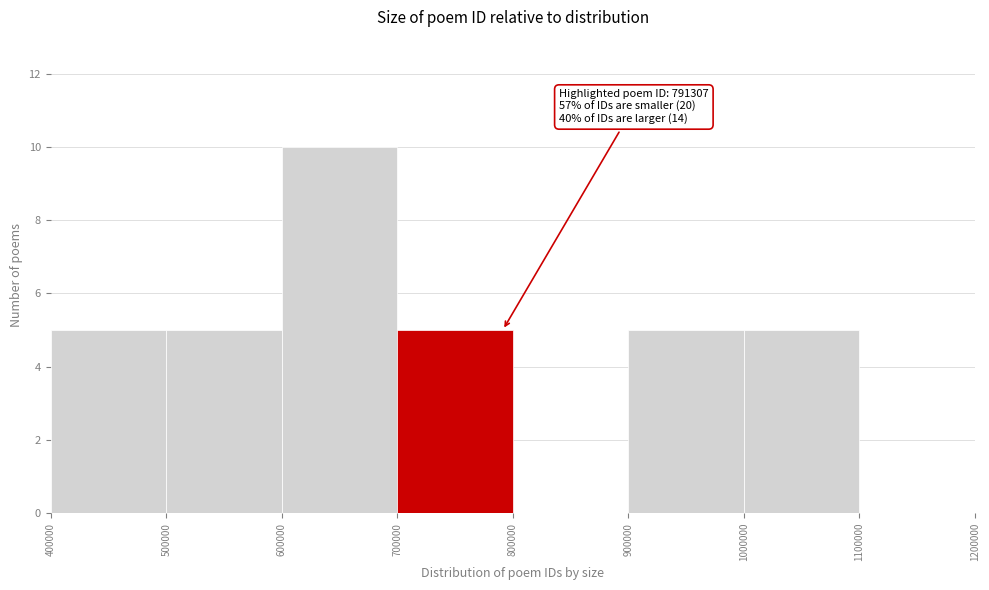

Over which range of the x-axis is the bar tallest?

600000 to 700000